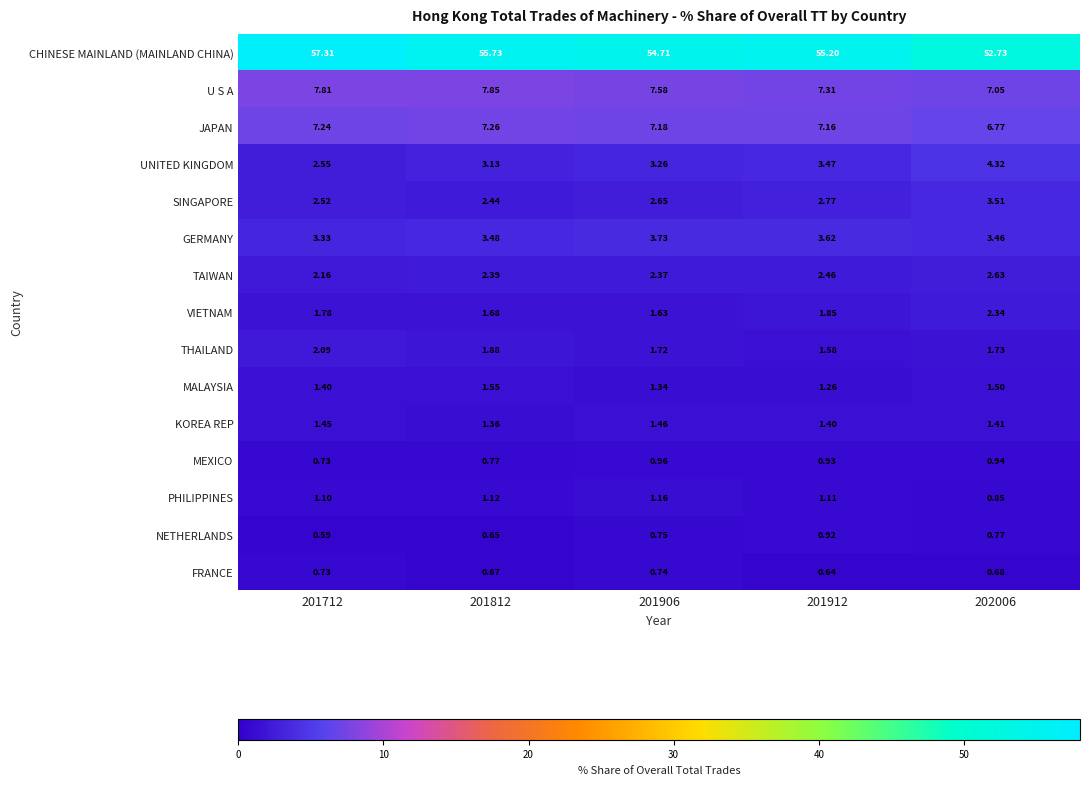

At which category is the sum across all series the highest?

201712